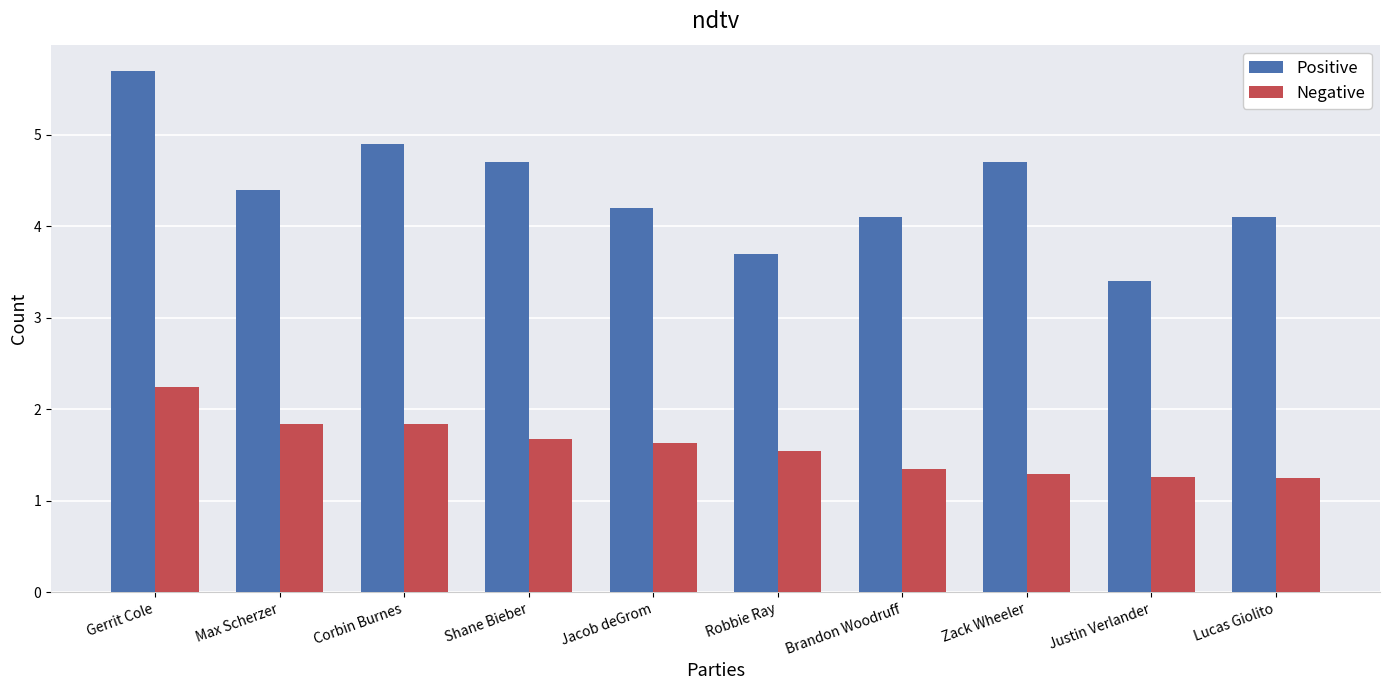

Rank the series by their average value, from lowest to highest.

Negative, Positive